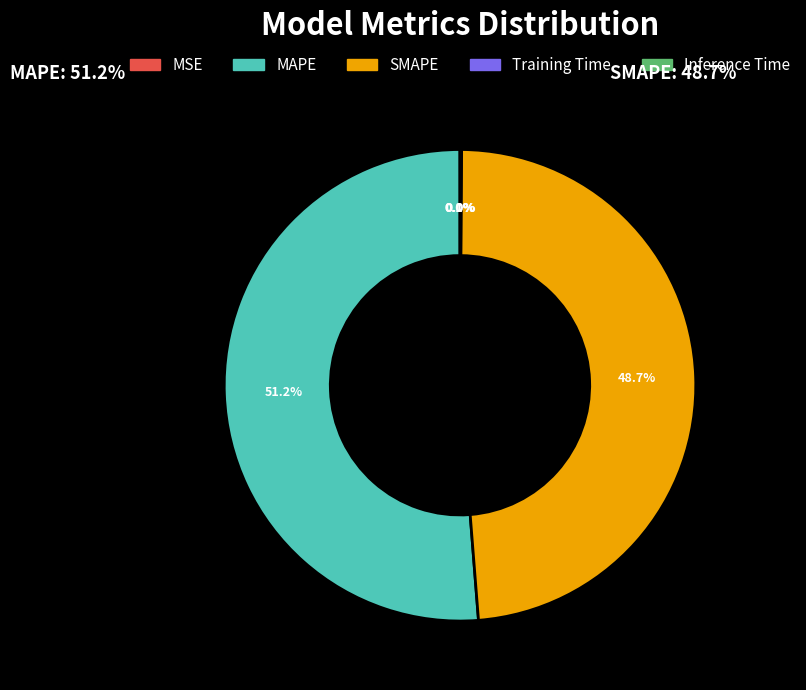

What percentage is NOT represented by MAPE?

48.8%